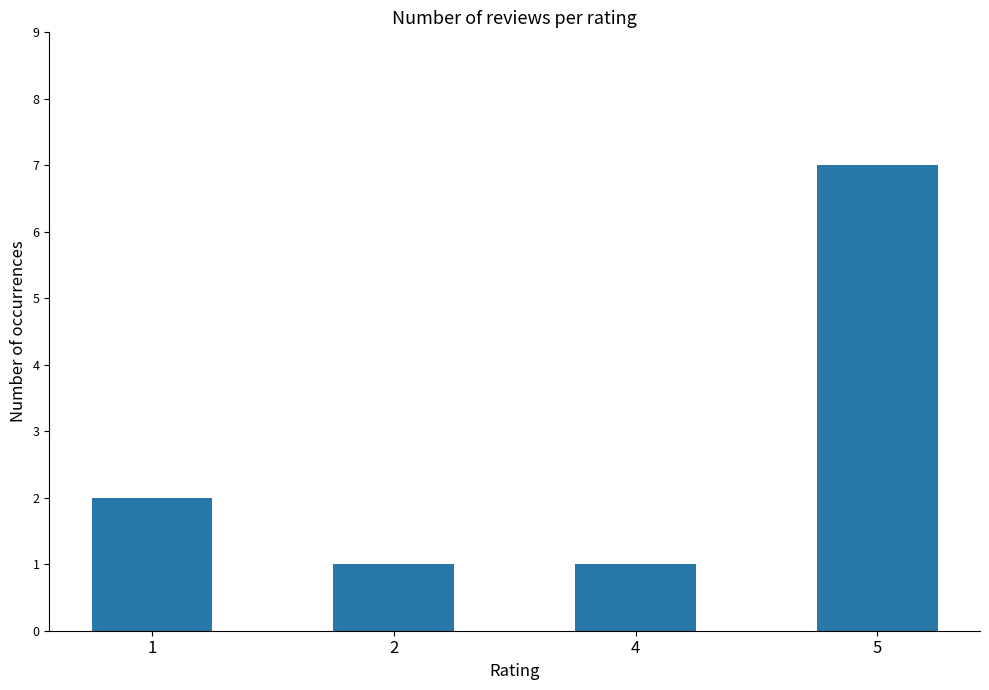

What is the average value?

3